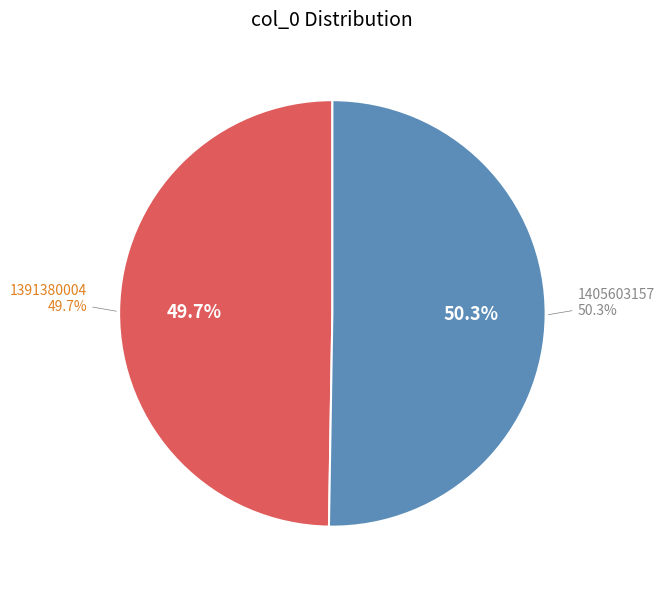

Which has a higher value, 1405603157 or 1391380004?

1405603157